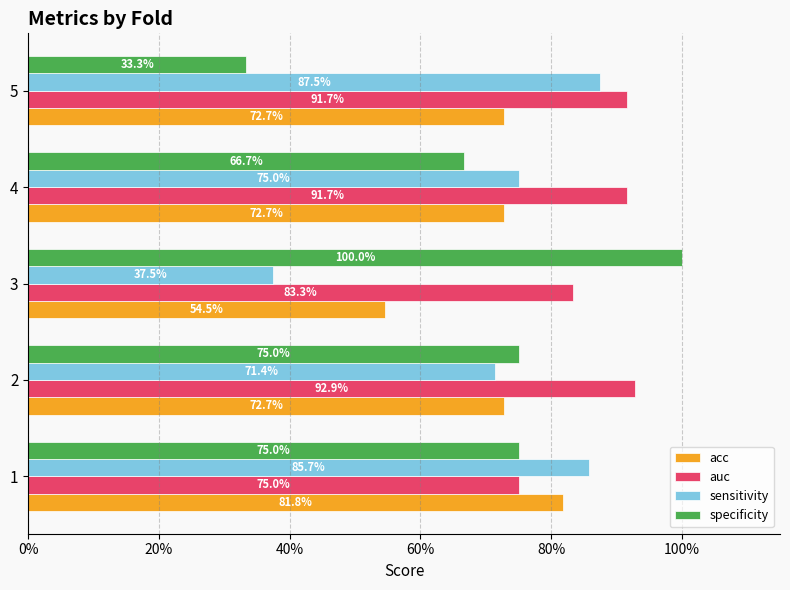

What are all the series names shown in the legend?

acc, auc, sensitivity, specificity